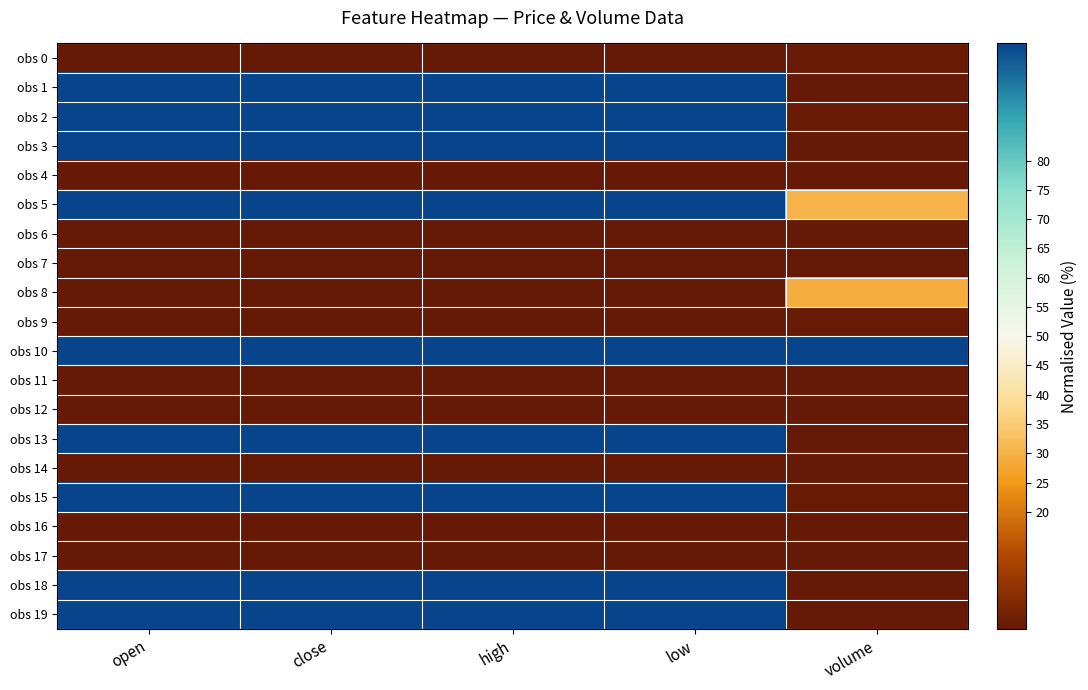

What is the spread (max minus min) of values at volume?

100.0